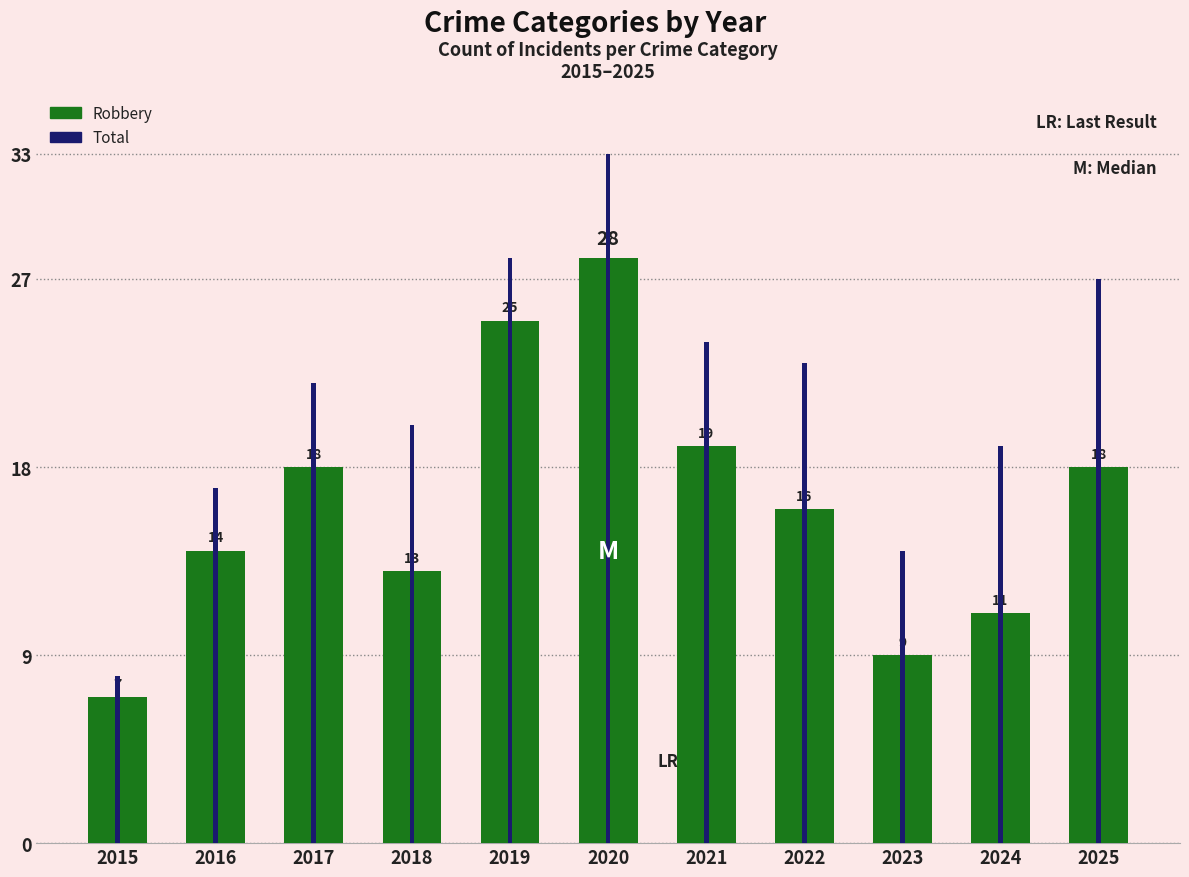

What is the value of the Total bar at the 9th from the left?

14